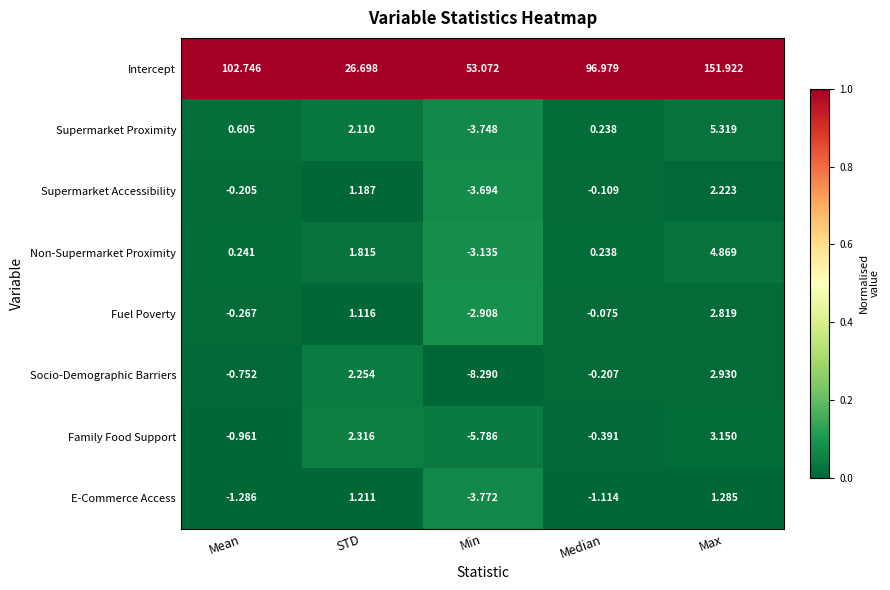

Which label corresponds to the smallest value in the chart?

Min